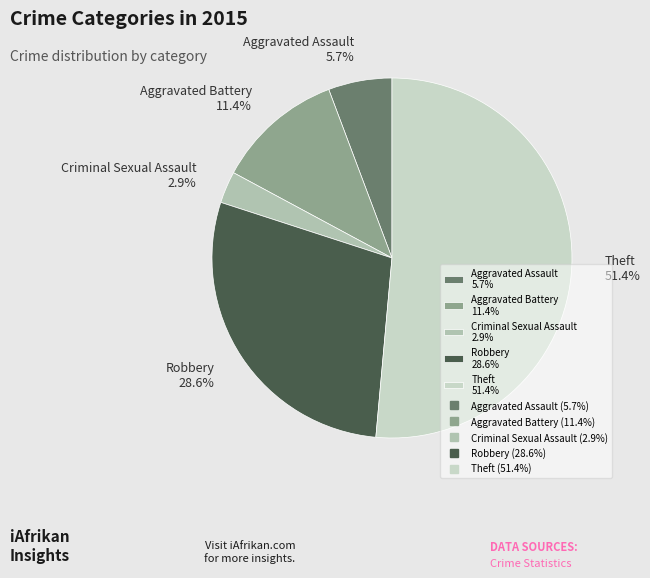

To the nearest percent, what is the average slice percentage?

20%